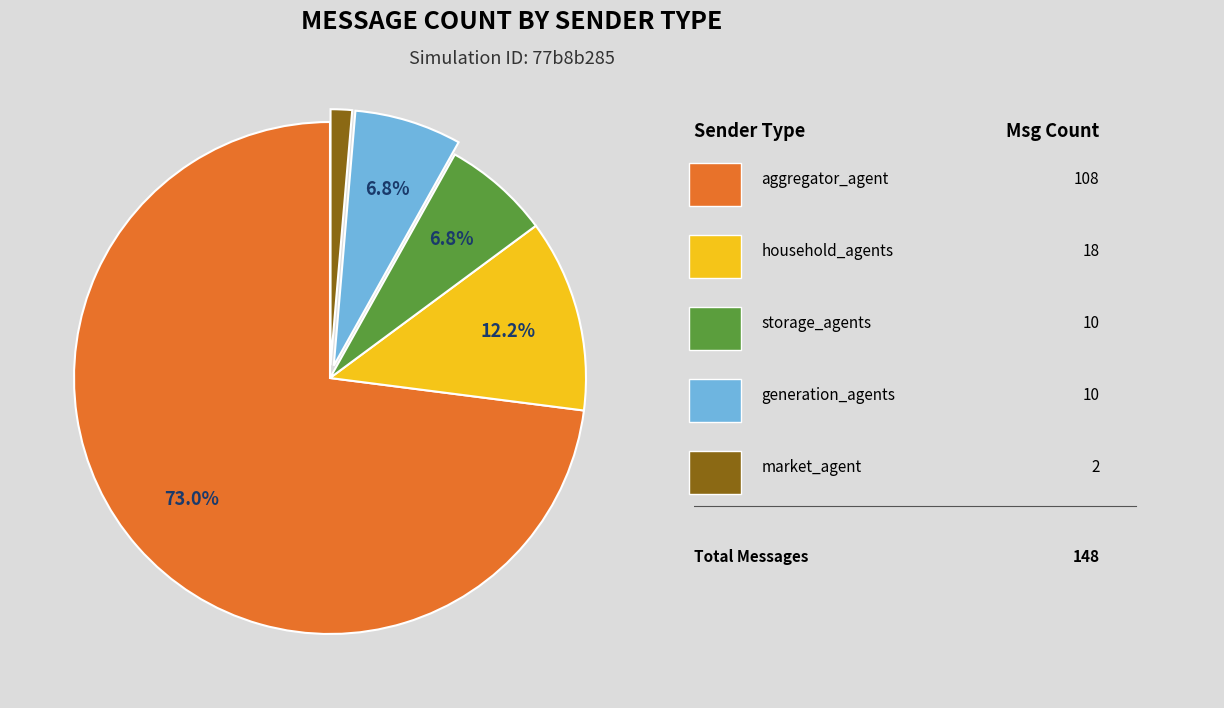

Is there a majority slice in this chart?

Yes